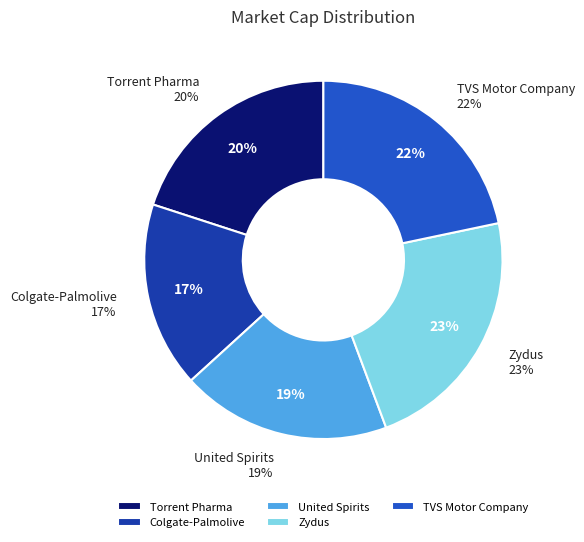

Is there a majority slice in this chart?

No